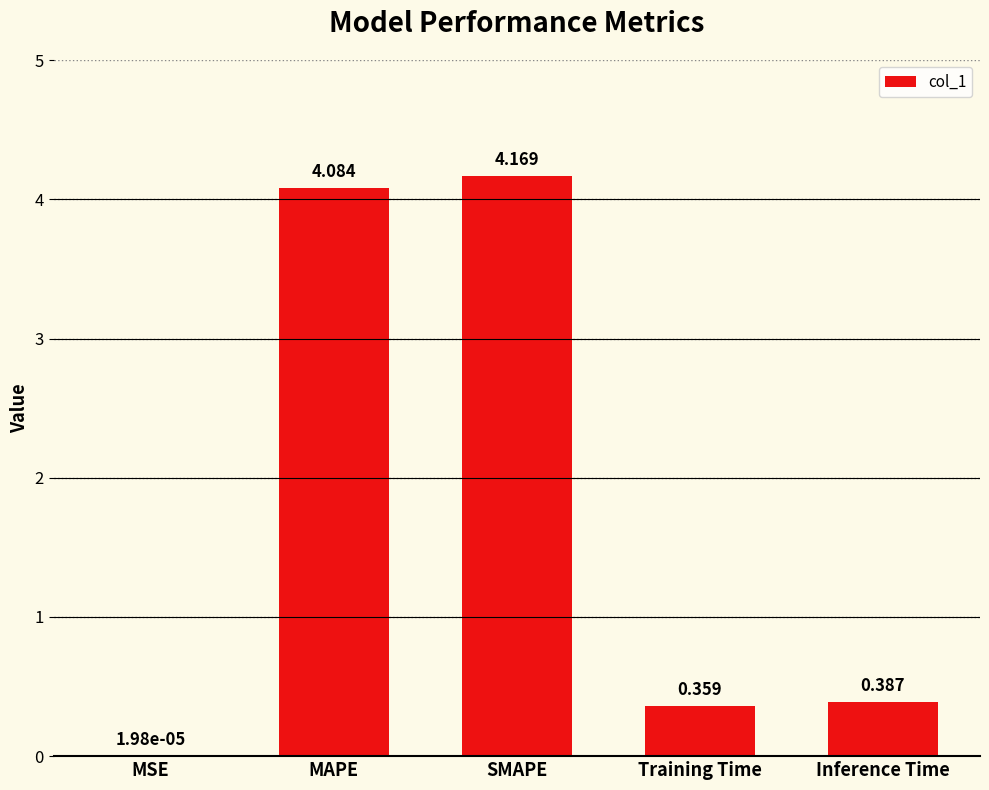

At which label is the value closest to 2?

Inference Time